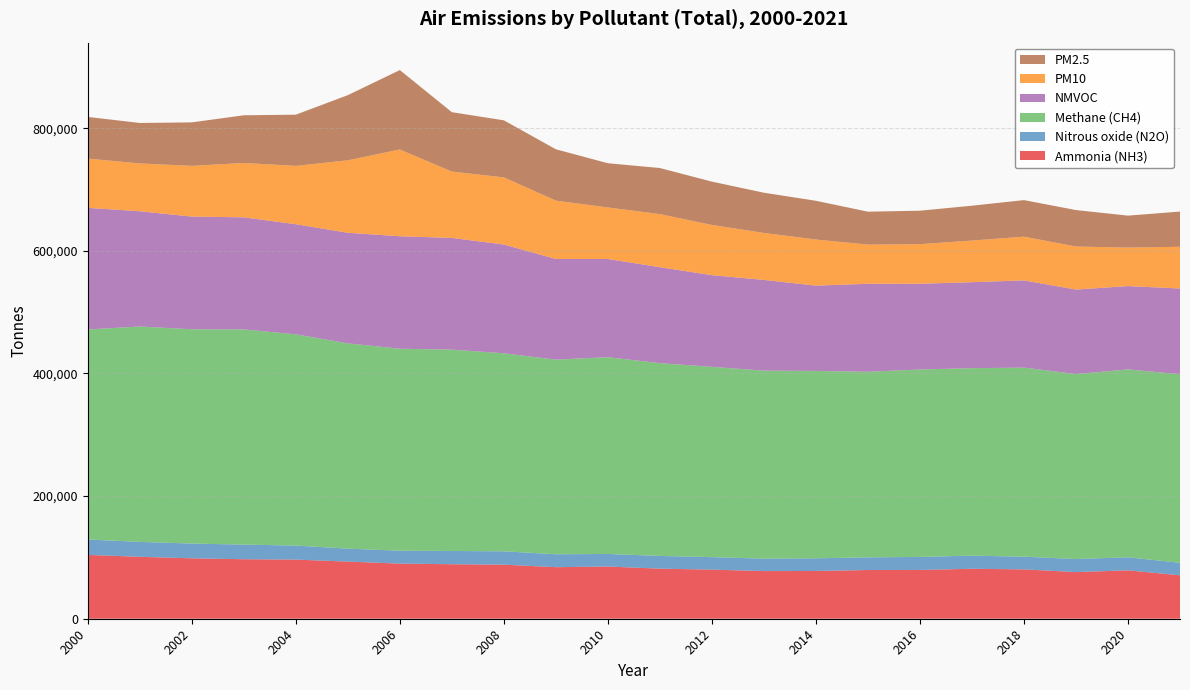

Reading left to right, transcribe all the data shown in this chart.

Ammonia (NH3): 104087	100987	98479	97035	96435	93144	89900	88872	88170	84062	85130	81646	80100	77710	77883	79439	79563	81468	80508	76041	78924	70817
Nitrous oxide (N2O): 25096	24325	24109	23862	22876	21149	21006	21615	21777	21049	20508	20757	20348	20281	20648	20642	21201	21446	20695	21296	21294	20370
Methane (CH4): 342580	351227	349512	350917	344508	334788	329429	328408	322939	317428	320893	314392	310338	306577	305620	302690	305696	305707	308331	301648	306392	307609
NMVOC: 198289	187996	183723	182798	179567	180324	183426	182140	177402	164157	160152	156504	149487	147954	139060	143462	139799	140242	142249	137833	135865	139745
PM10: 80347	77962	82731	88642	95126	118243	141465	108217	109461	95156	84022	86550	81875	76650	75173	63915	64597	67887	71263	70213	62775	68040
PM2.5: 67977	66017	70914	77789	83496	106243	129543	96844	93061	83739	72126	75182	70690	65578	63222	53684	54558	56836	59662	59432	52142	57423